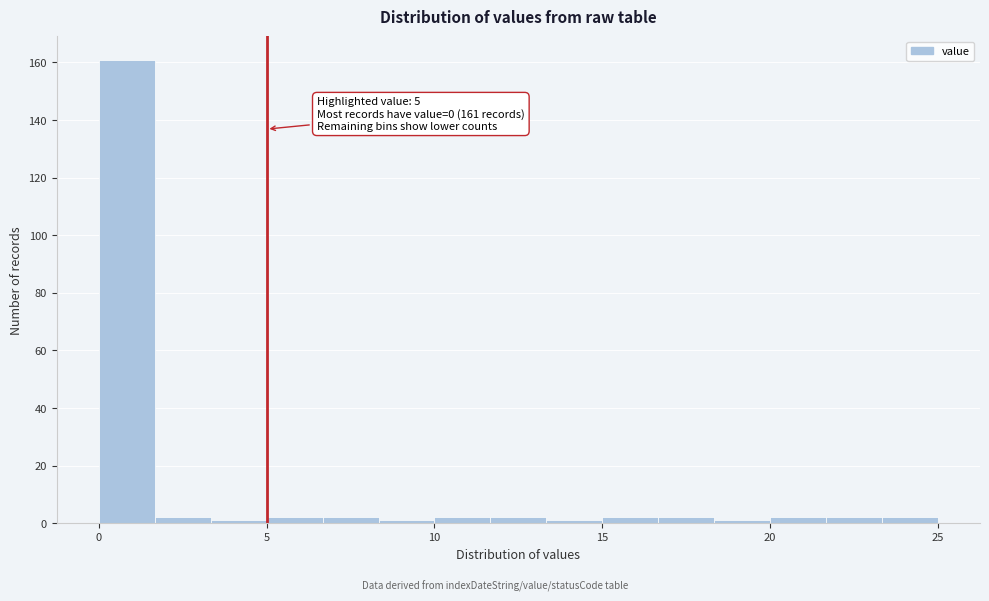

Read against the x-axis, roughly where is the centre of the tallest bar?

1.0